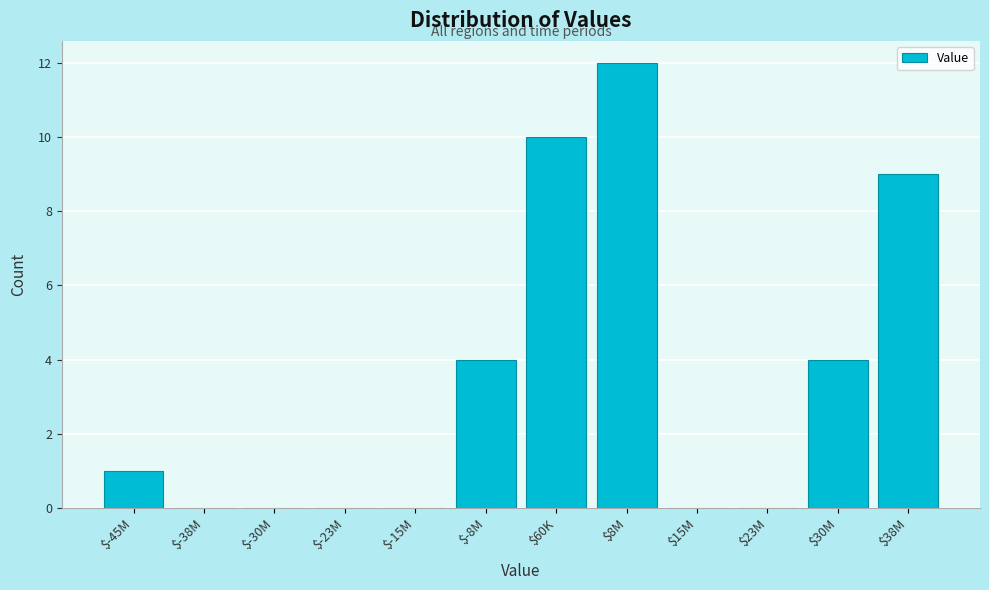

True or false: the data shows 0 at $-23M.

True